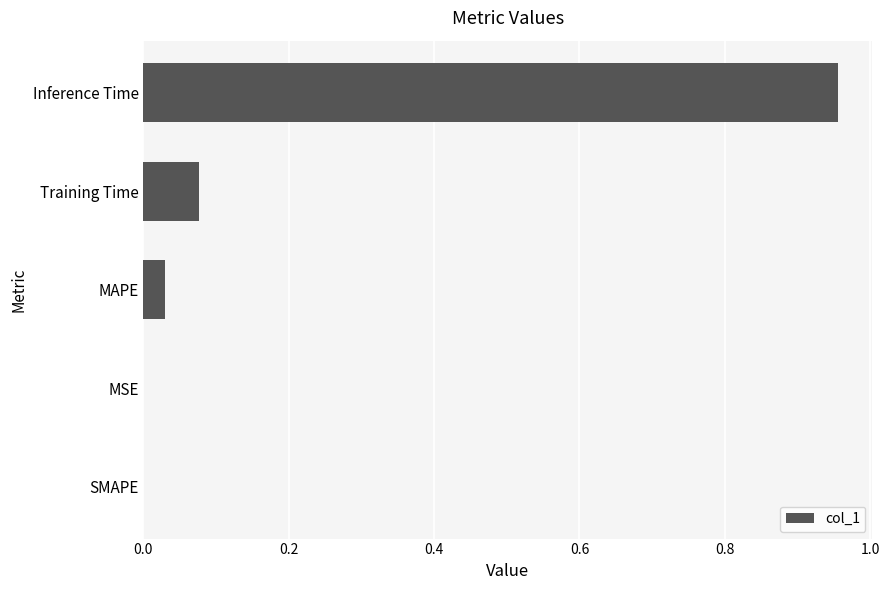

The chart shows a value of 0.0 at MSE. True or false?

True